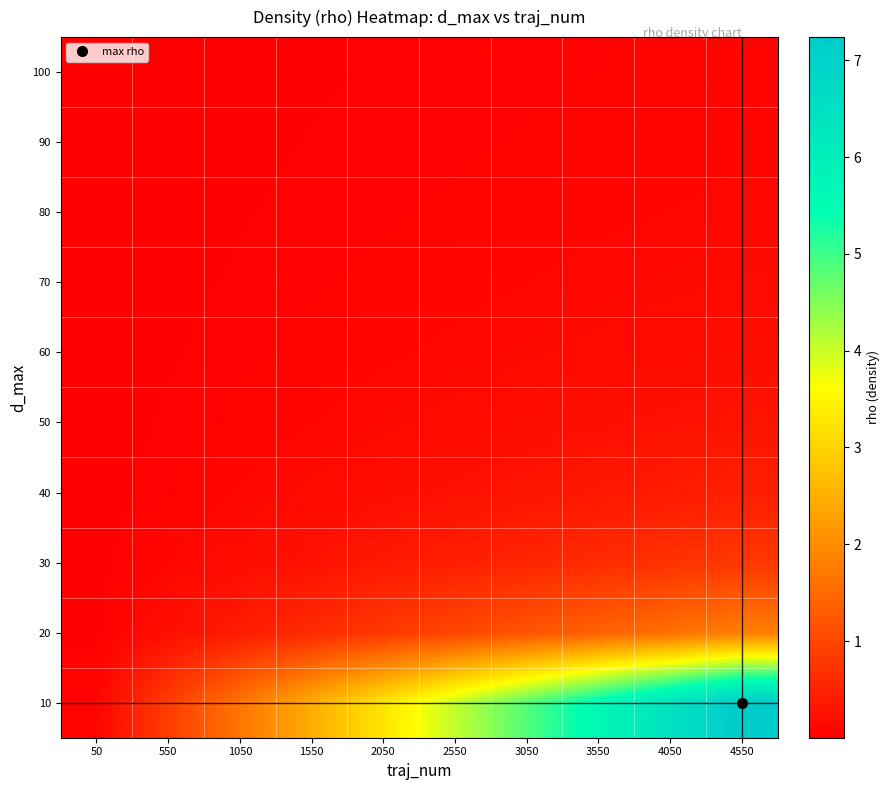

Rank the series at 2050 from highest to lowest value.

10, 20, 30, 40, 50, 60, 70, 80, 90, 100